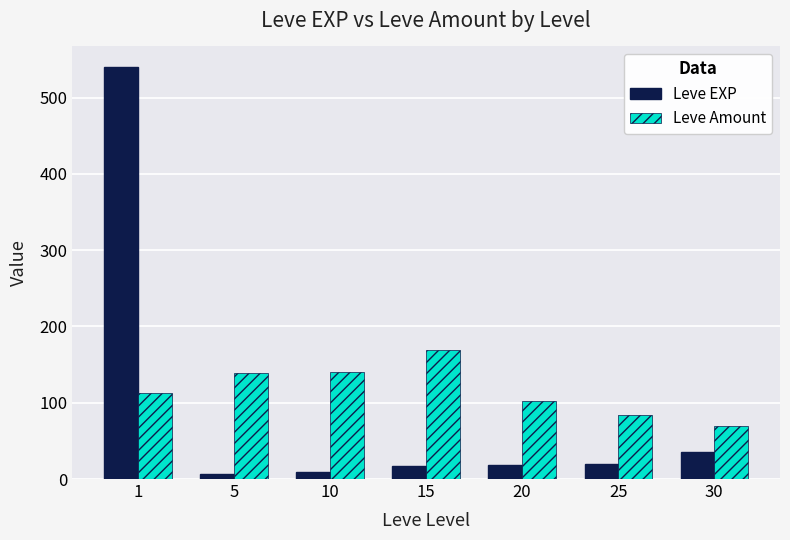

What is the value of the Leve EXP bar at the 1st from the left?

540